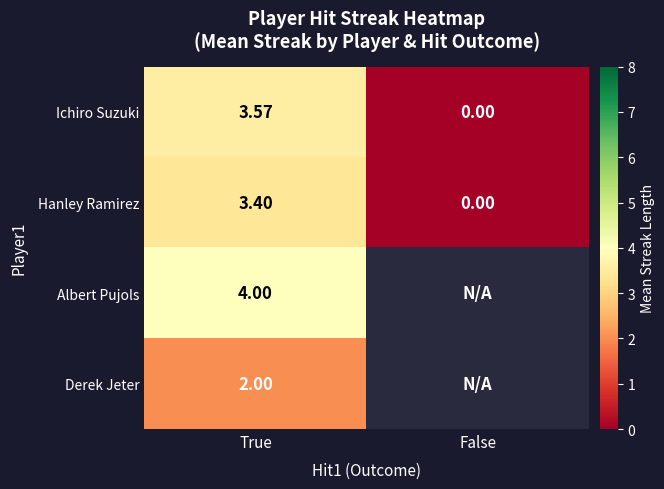

What is the difference between the maximum and minimum values in the Hanley Ramirez series?

3.4